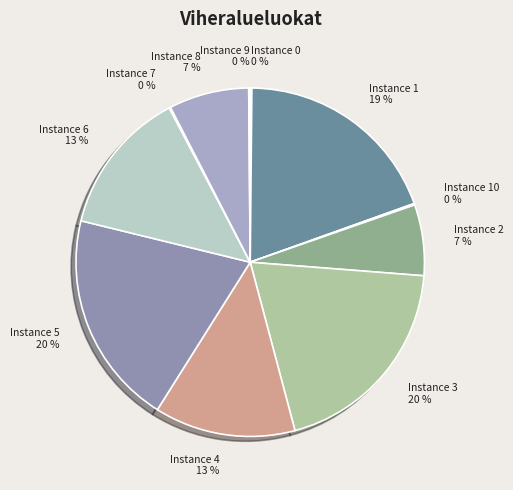

Which slice is the largest?

5